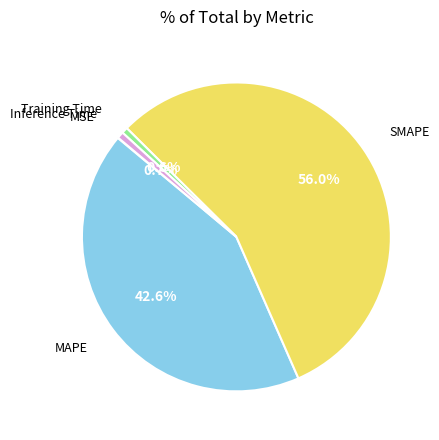

To the nearest percent, what is the average slice percentage?

20%